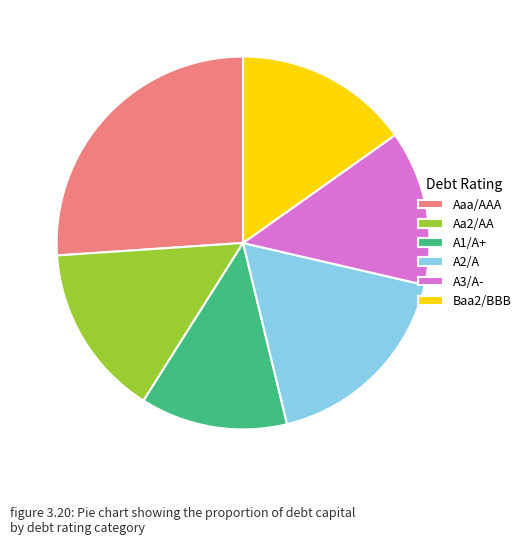

Which category has the smallest portion of the pie?

A1/A+